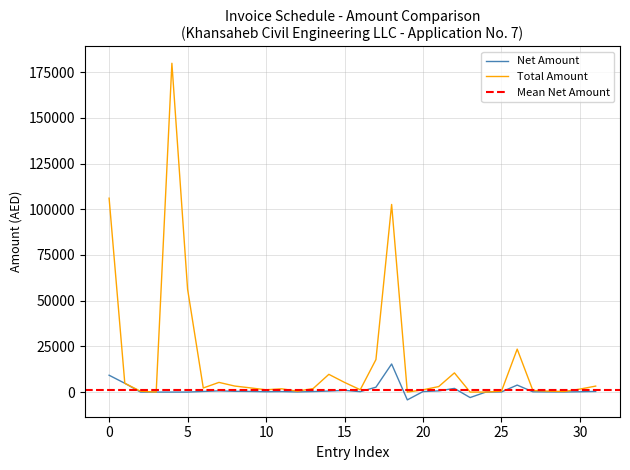

What is the sum of the Net Amount values at 18 and 21?

16031.7